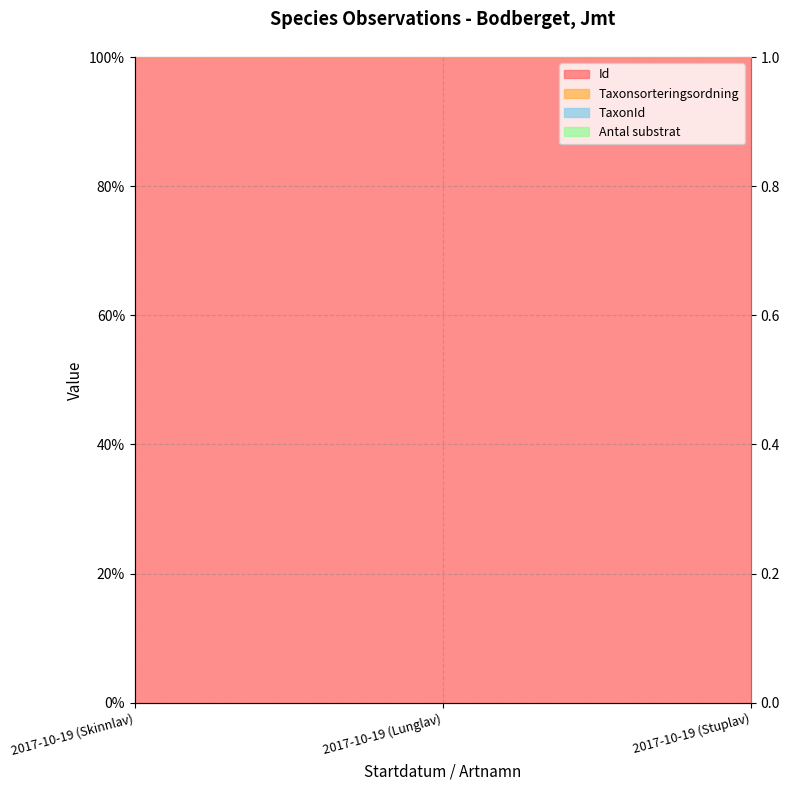

What position from the right is 2017-10-19 (Skinnlav)?

3